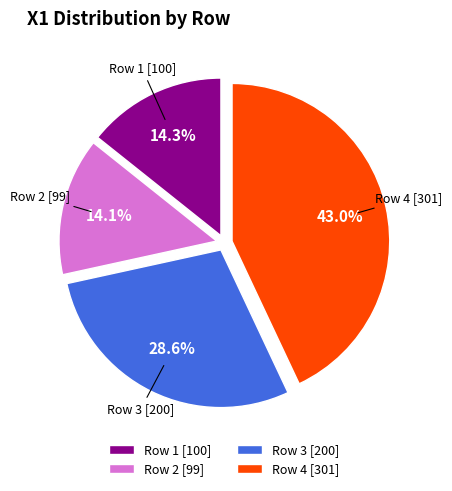

To the nearest percent, what percentage of the pie is Row 3?

29%